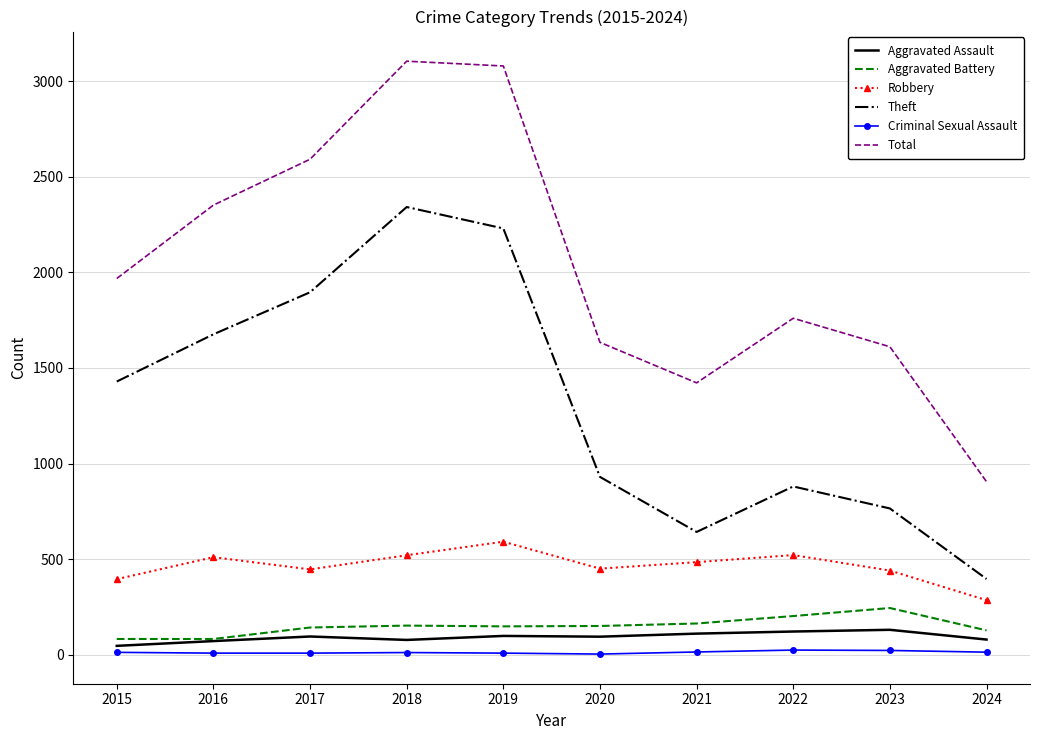

Is the value of Total at 2019 greater than the value of Robbery at 2018?

Yes